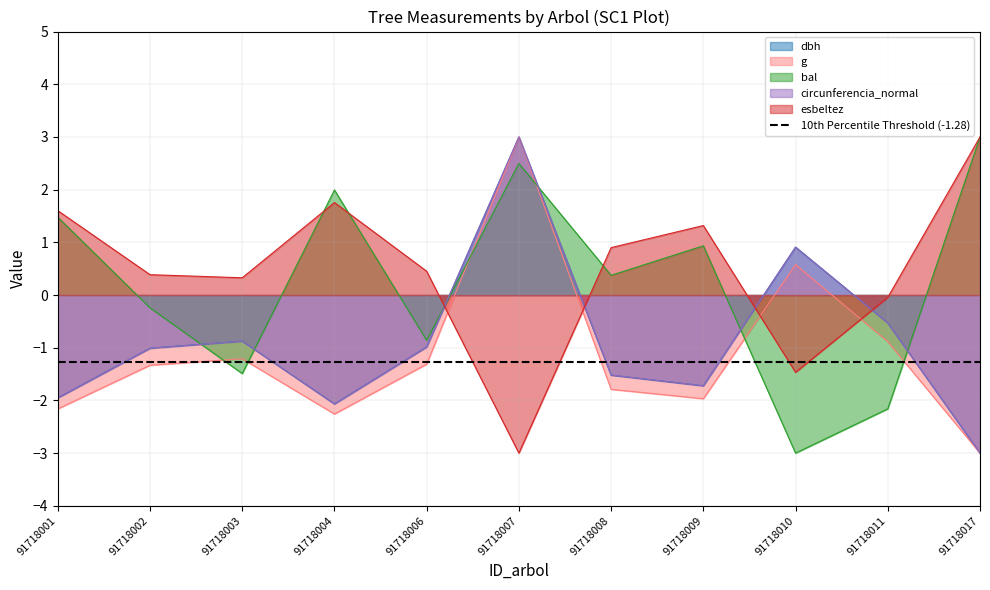

True or false: g has more than 1 interior local peaks.

True